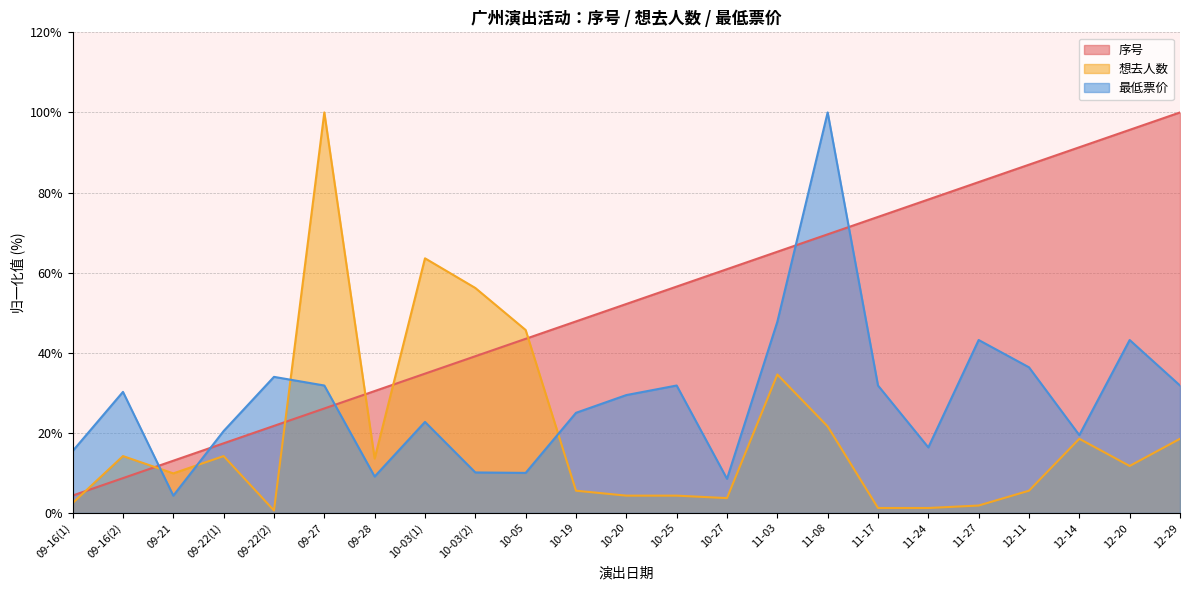

Which series has the largest range (max minus min)?

想去人数